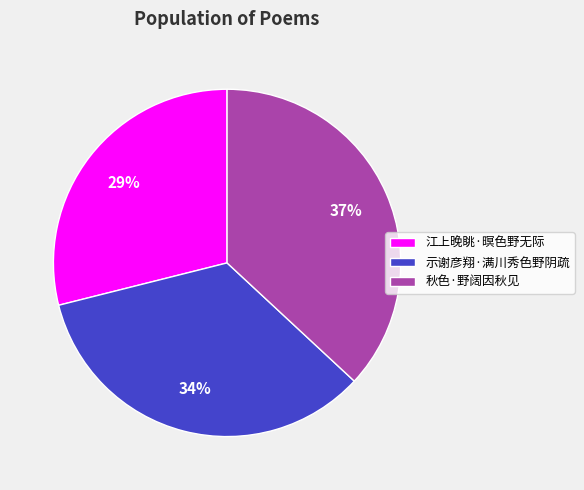

Which category has the biggest portion of the pie?

秋色·野阔因秋见